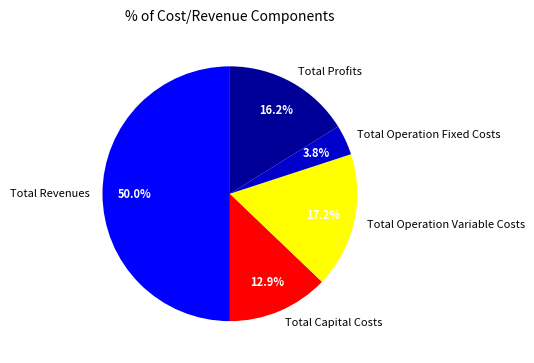

Rank the categories by value from highest to lowest.

Total Revenues, Total Operation Variable Costs, Total Profits, Total Capital Costs, Total Operation Fixed Costs